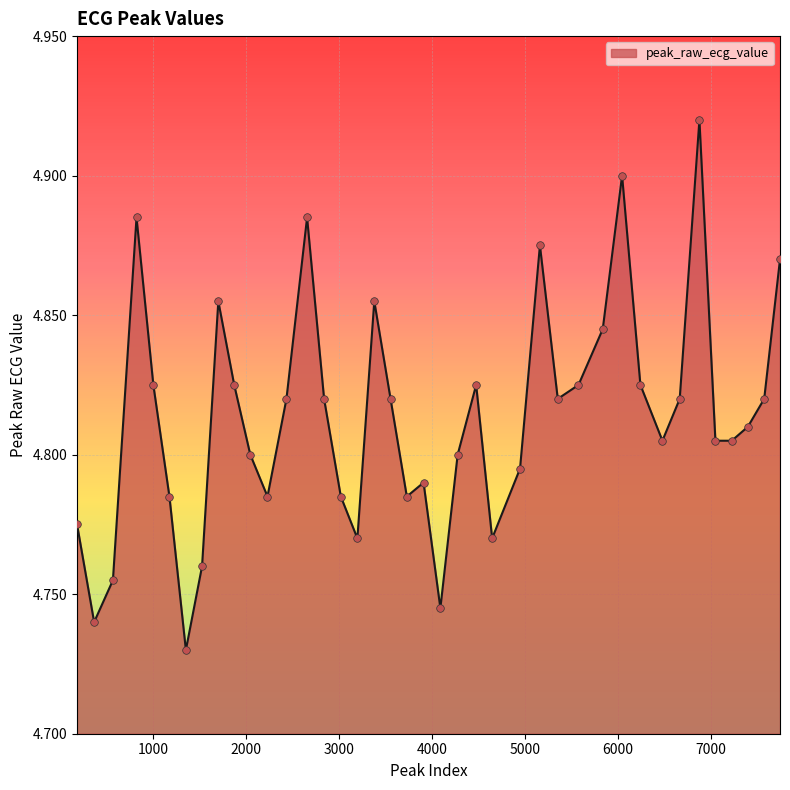

How many lines are shown in the chart?

1